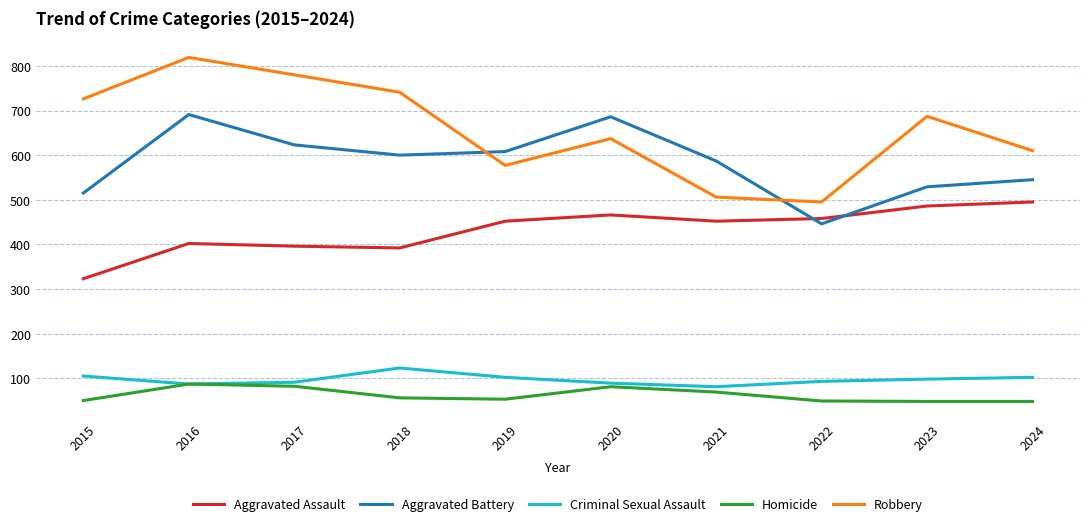

Which series changed the most between 2015 and 2023?

Aggravated Assault